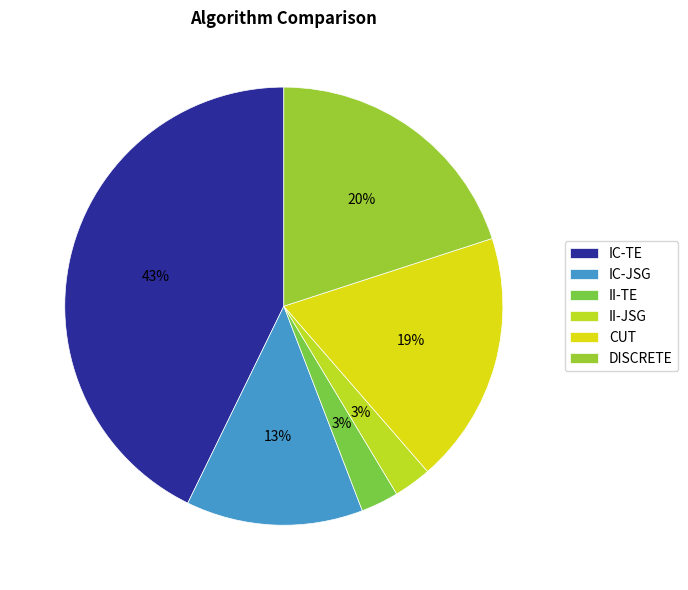

Count the number of slices in the pie.

6